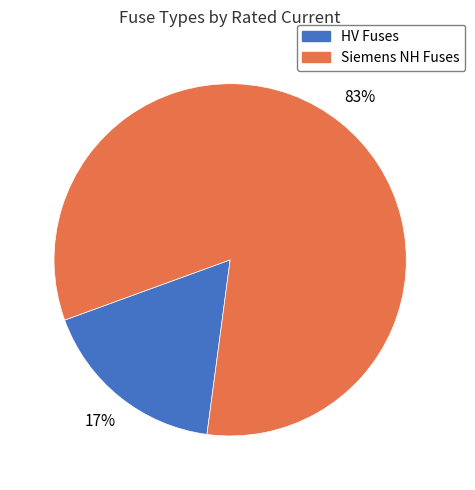

To the nearest percent, what percentage of the pie is HV Fuses?

17%